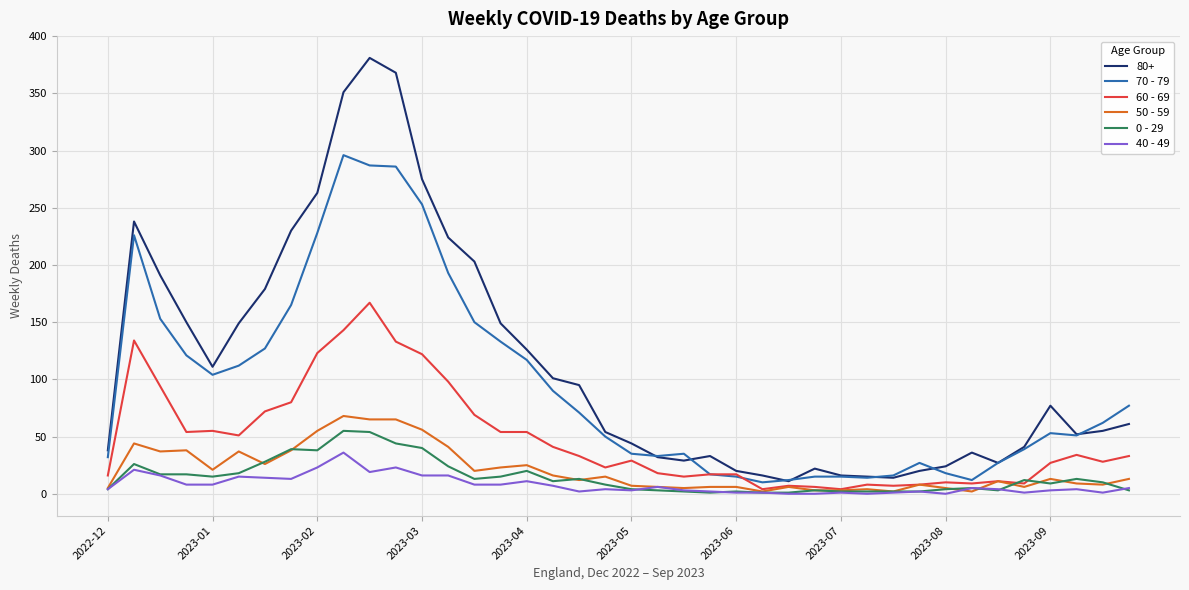

Which series has the widest spread of values?

80+